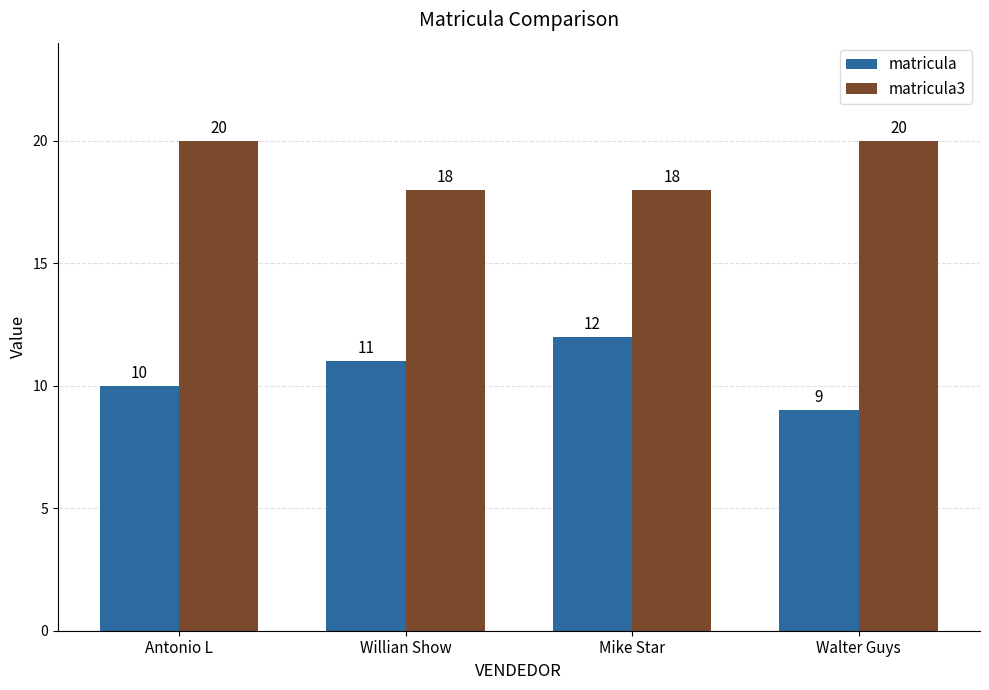

What are all the series names shown in the legend?

matricula, matricula3